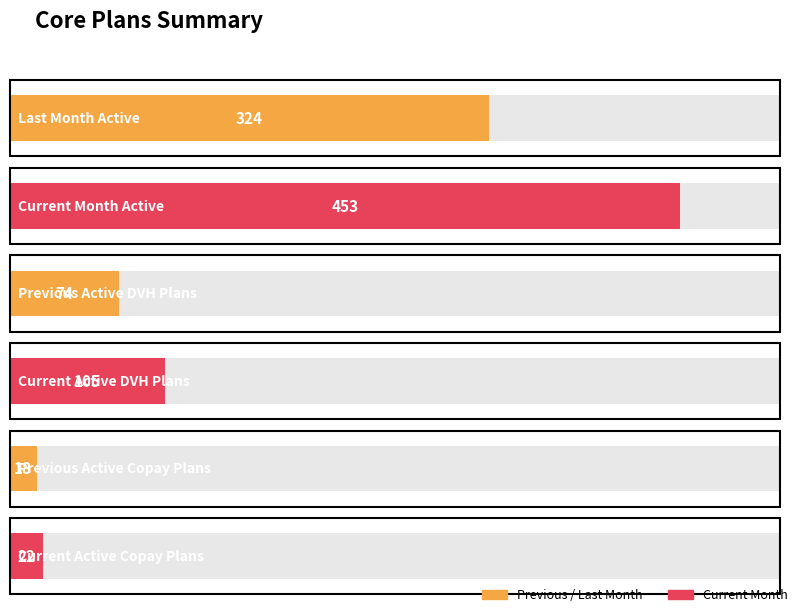

Read the value at Current Month Active, to the nearest 10.

450